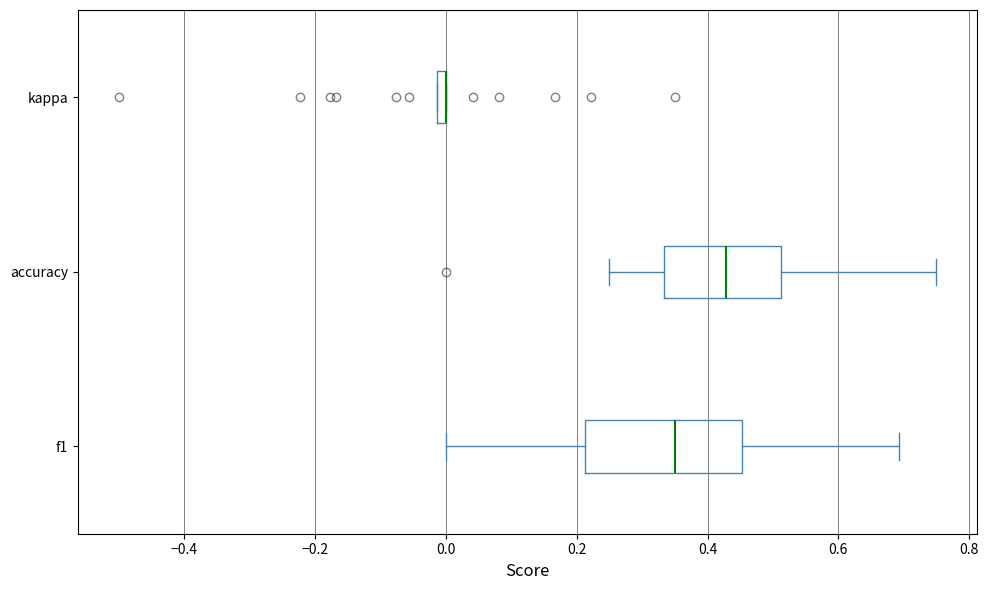

Where does the right whisker of the box for accuracy end on the x-axis? The values are not printed on the chart, so give them approximately, as read against the axis.

0.76